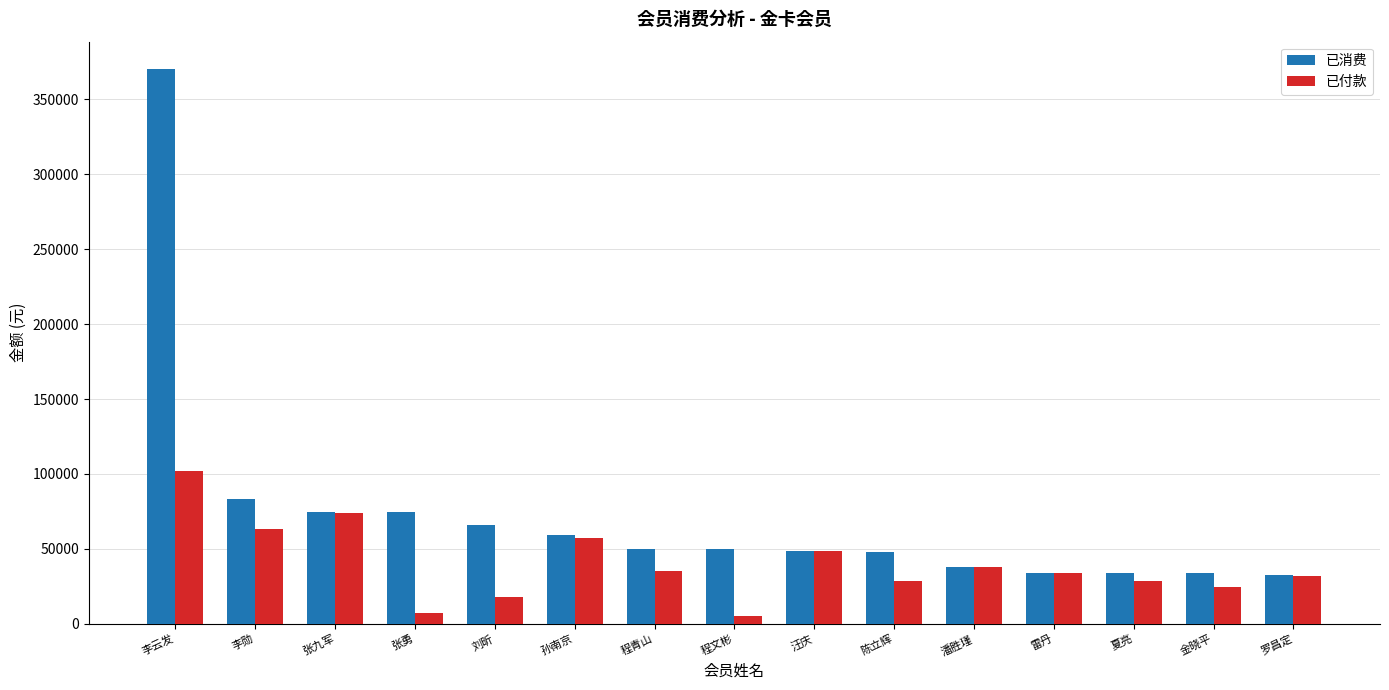

The 已付款 series shows 57163 at 孙南京. True or false?

True